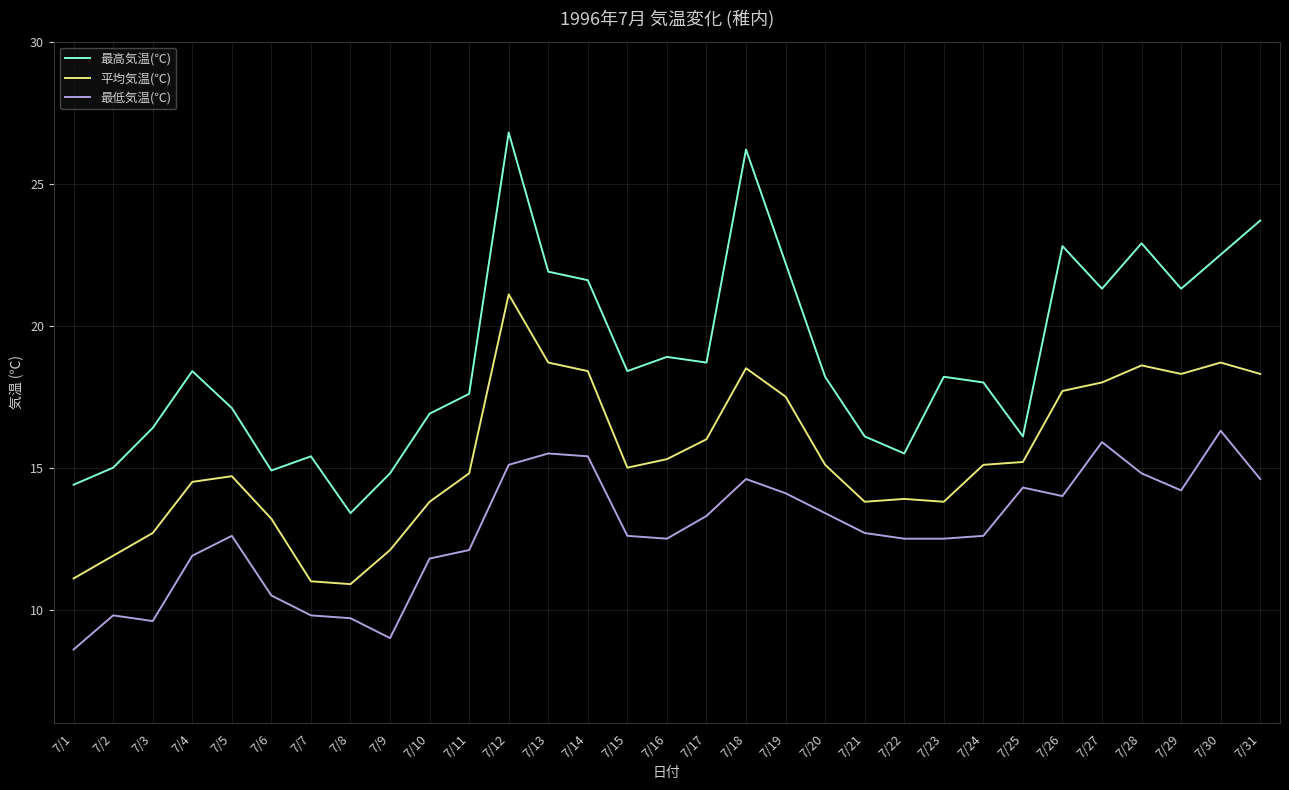

What is the difference between the highest and lowest values at 7/16?

6.4